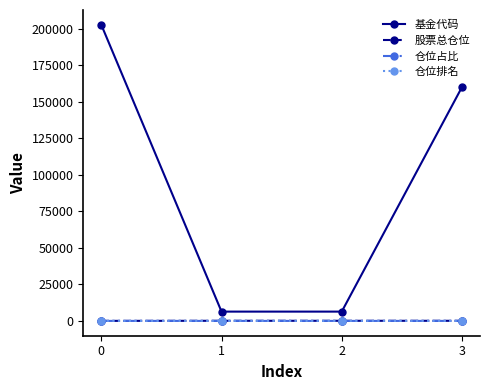

Which series has the largest total across all categories?

基金代码